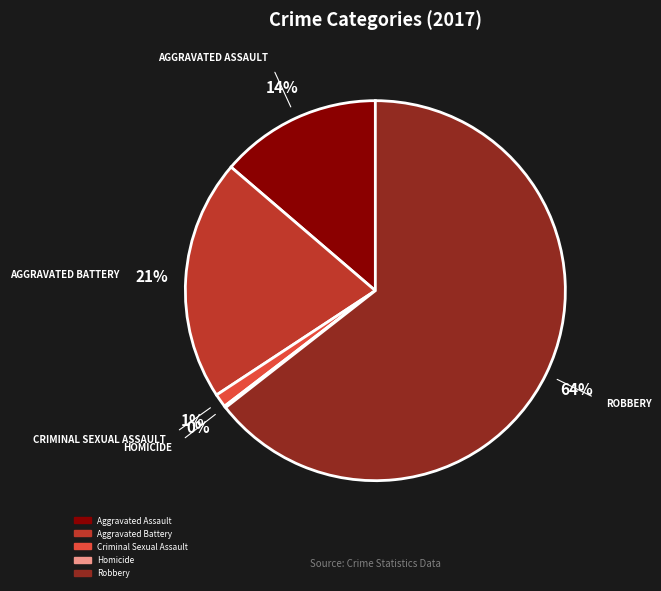

True or false: Robbery accounts for 64% of the total.

True